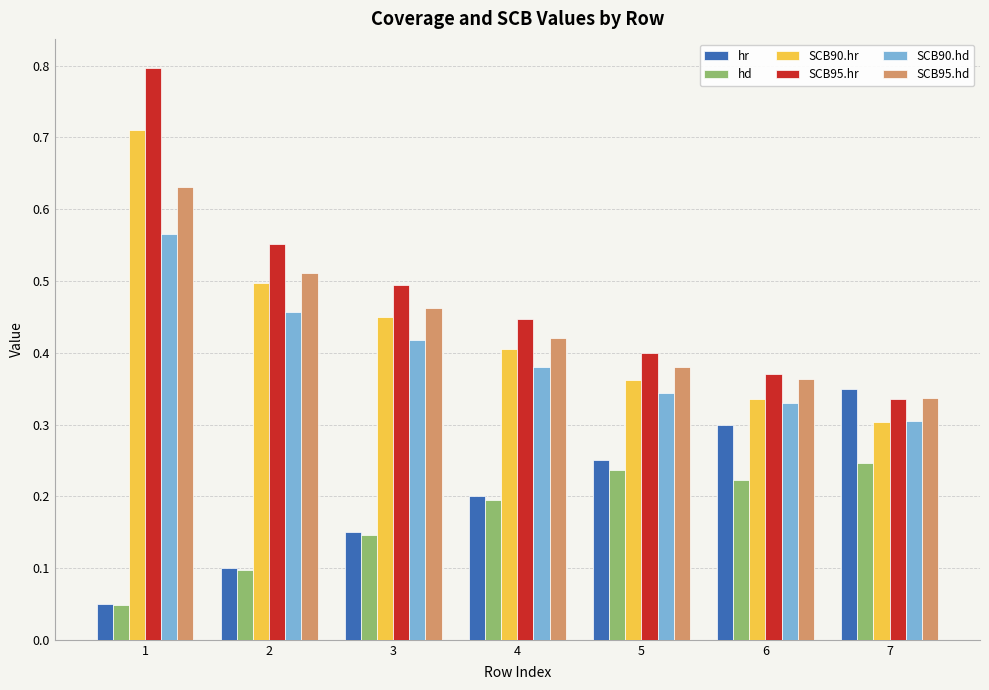

What is the greatest value displayed?

0.8